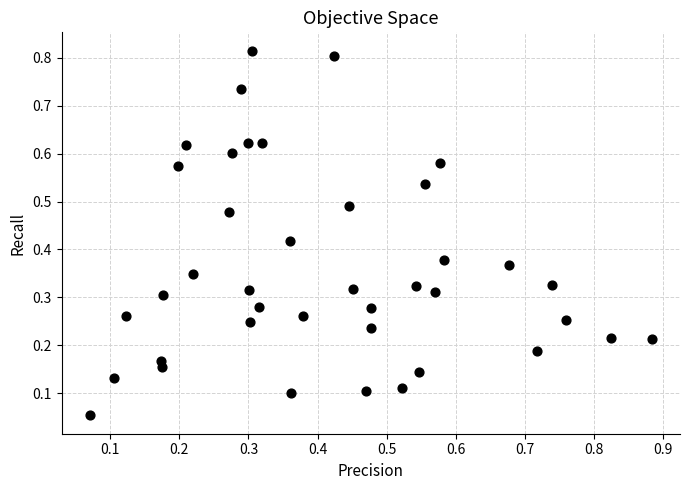

How many points are shown in the scatter plot?

40